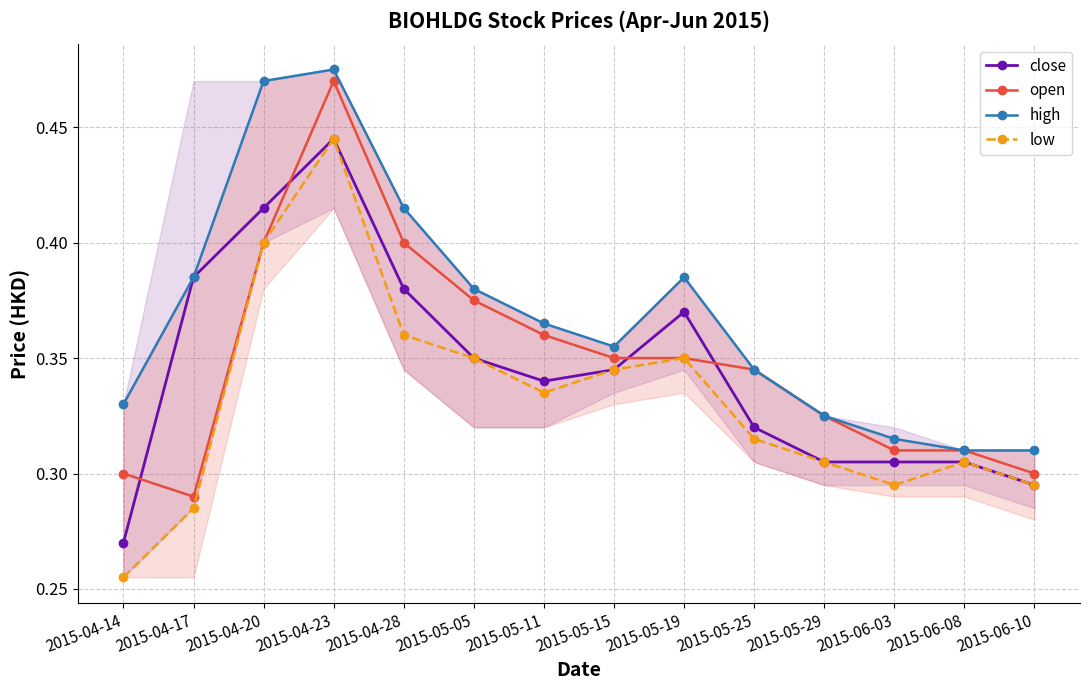

Where is close nearest to the value 0?

2015-04-14